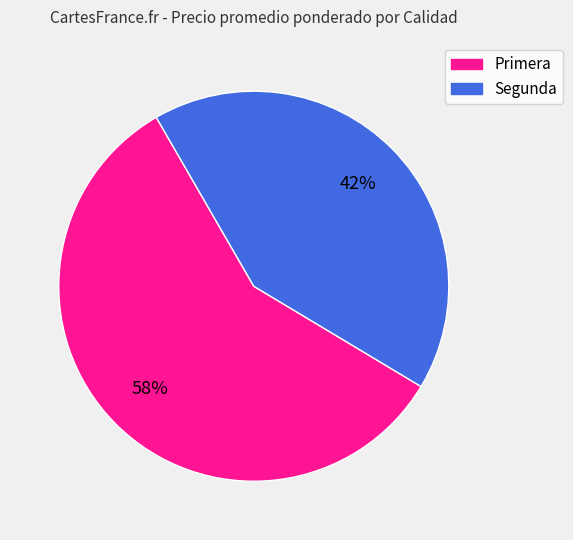

Which category has the biggest portion of the pie?

Primera